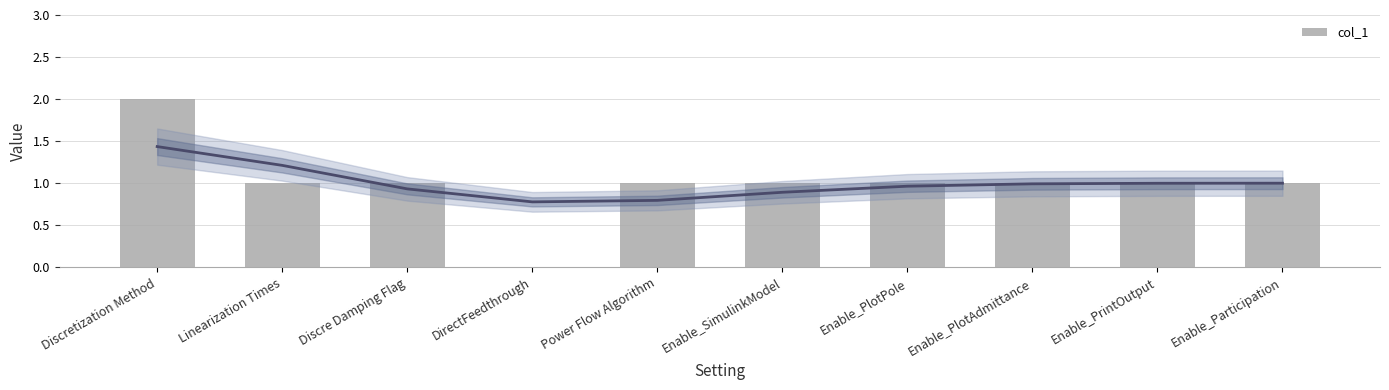

Rank the categories by value from lowest to highest.

DirectFeedthrough, Linearization Times, Discre Damping Flag, Power Flow Algorithm, Enable_SimulinkModel, Enable_PlotPole, Enable_PlotAdmittance, Enable_PrintOutput, Enable_Participation, Discretization Method